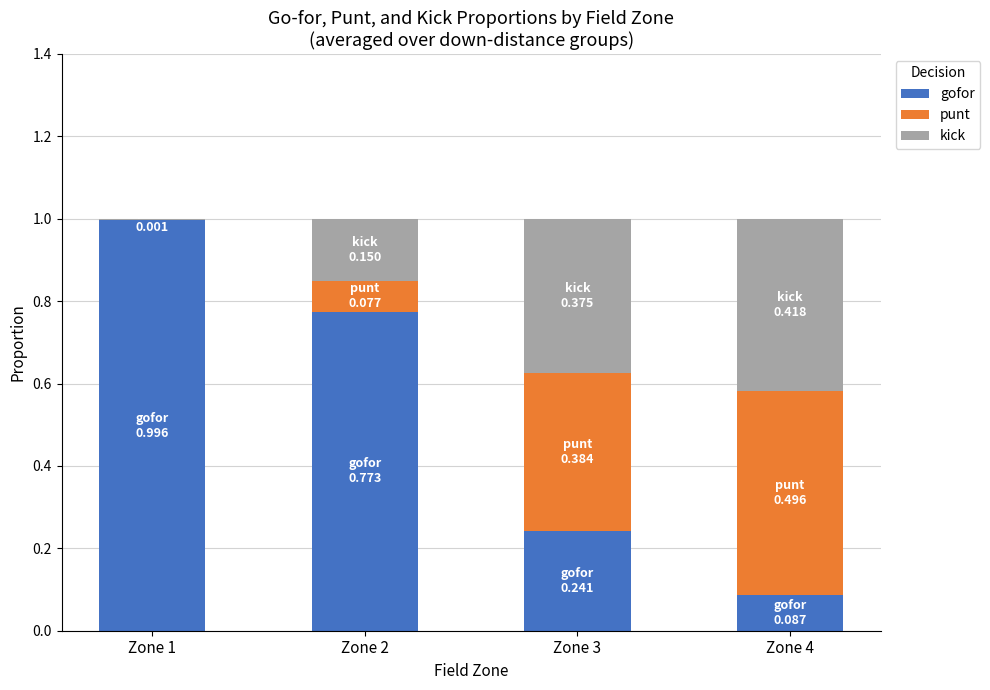

What is the average value of the gofor series?

0.5